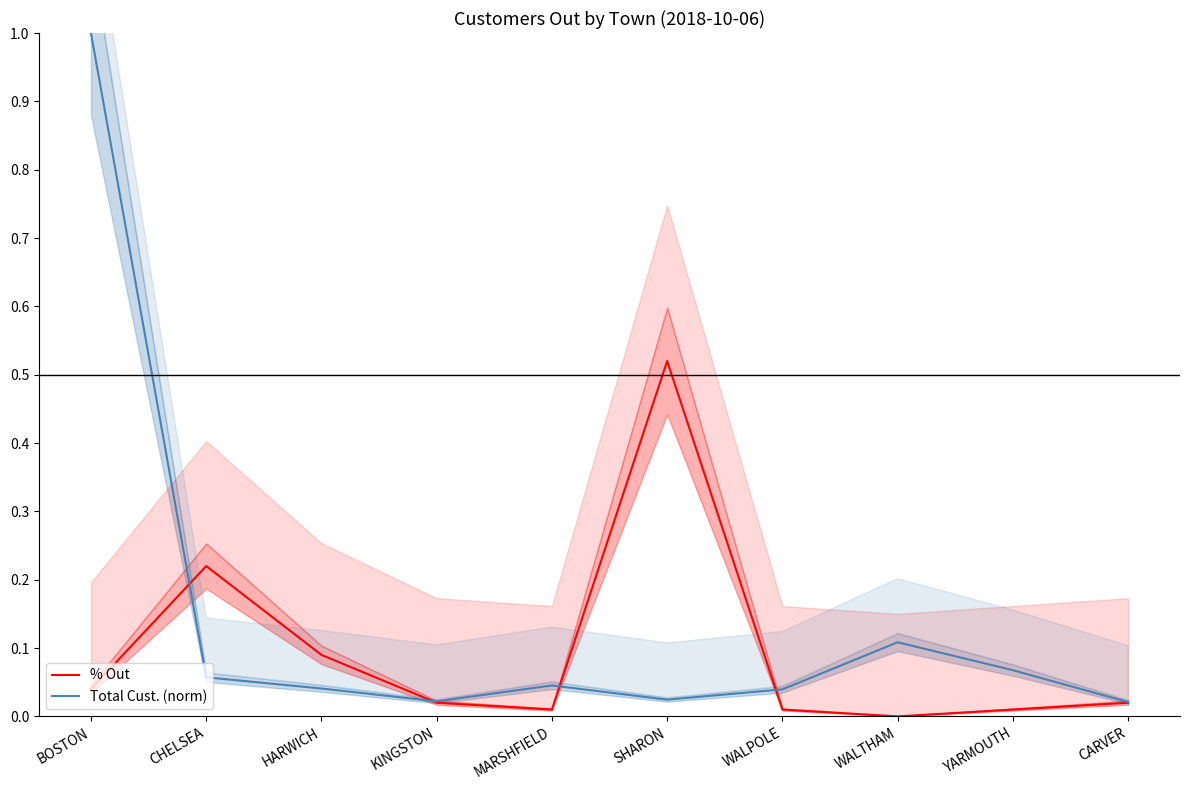

Between which two adjacent categories do Total Cust. (norm) and % Out first intersect?

BOSTON and CHELSEA